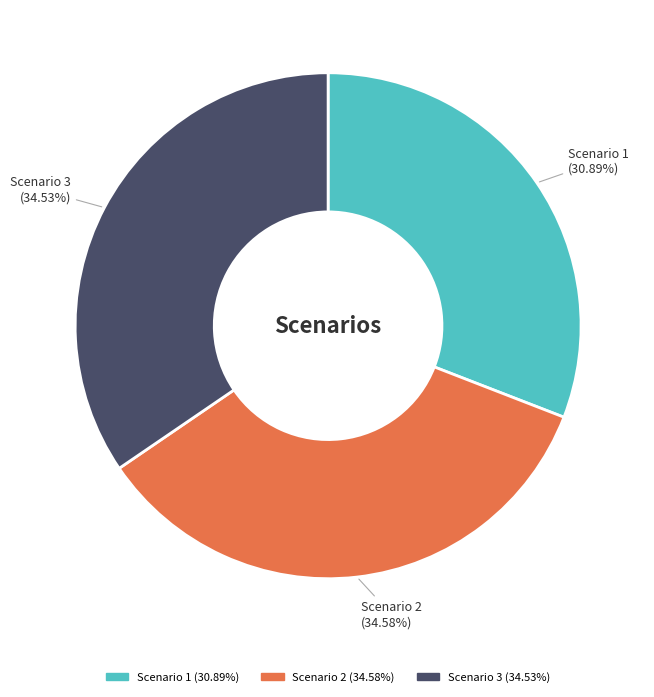

Is there any slice that represents more than half of the pie?

No